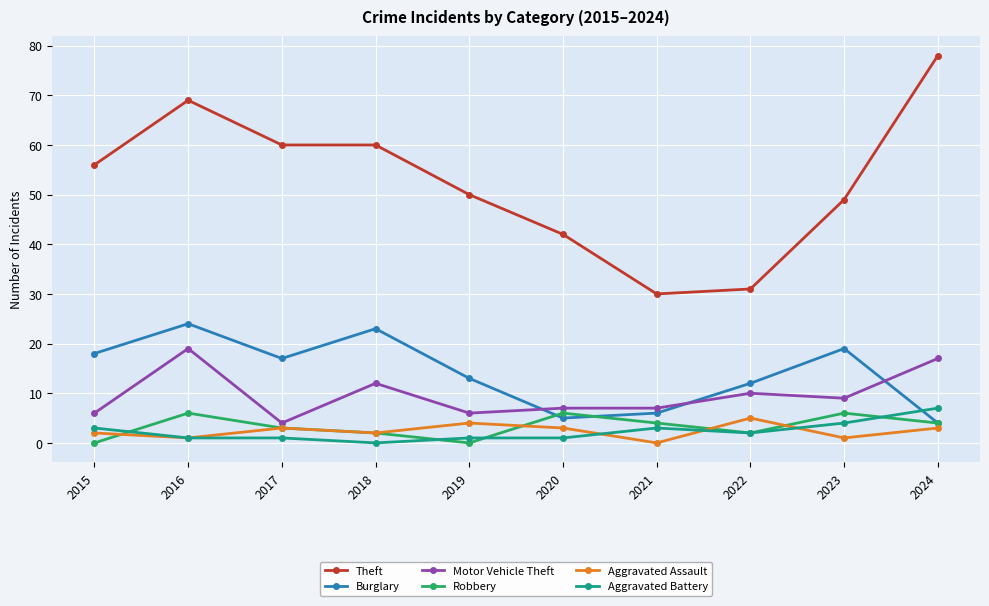

What is the total value across all series at 2024?

113